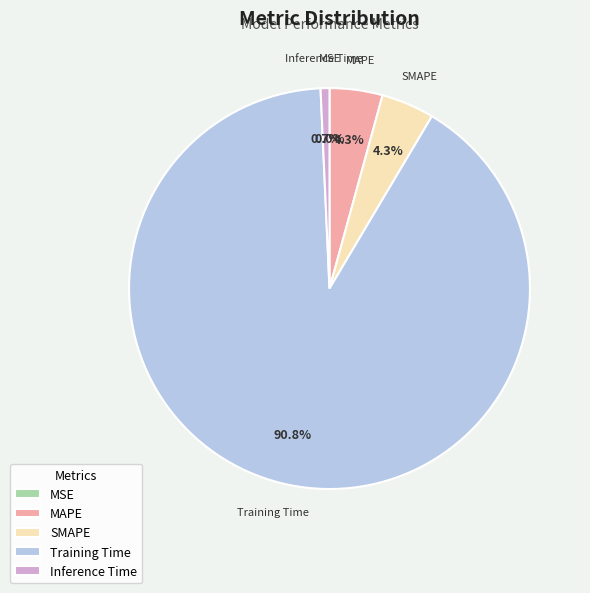

What is the largest slice in the pie chart?

Training Time